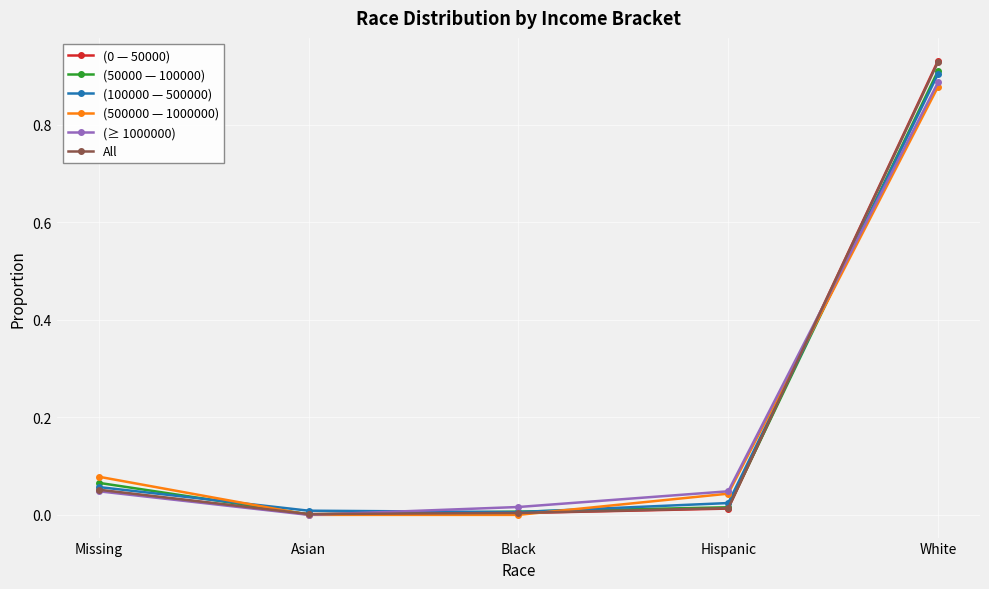

At how many categories does at least one series exceed 0?

5